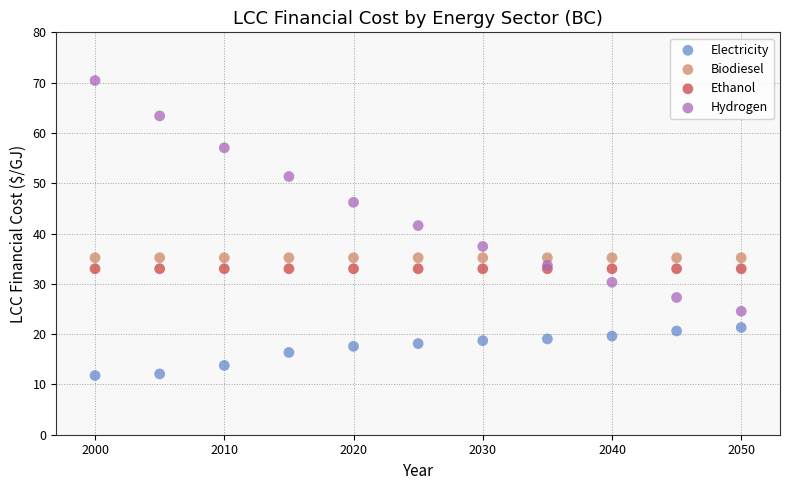

What are all the series names shown in the legend?

Electricity, Biodiesel, Ethanol, Hydrogen